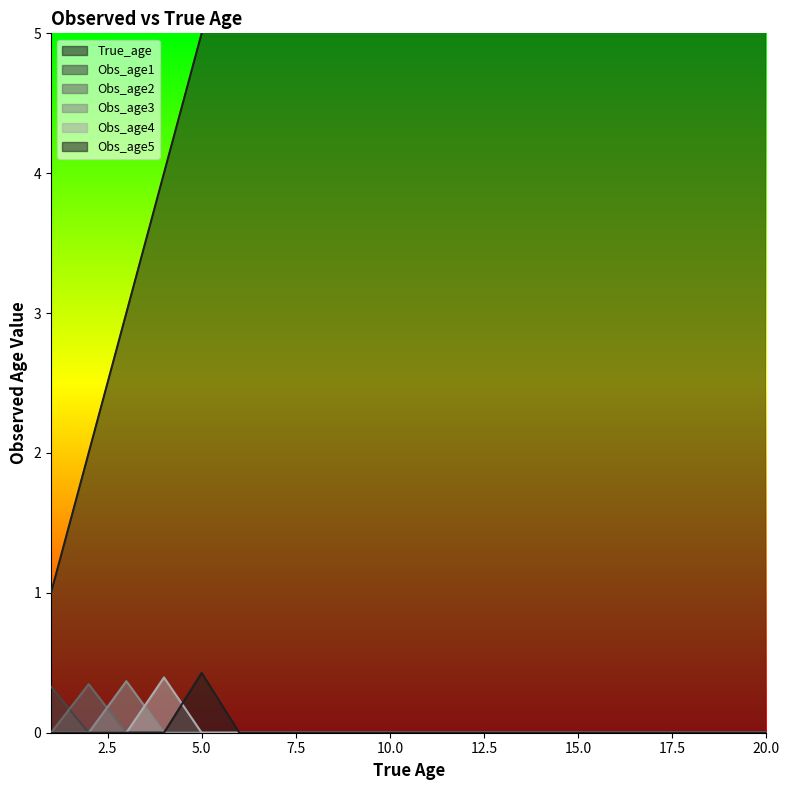

Reading left to right, what are all the values shown in this chart?

True_age: 1.0	2.0	3.0	4.0	5.0	6.0	7.0	8.0	9.0	10.0	11.0	12.0	13.0	14.0	15.0	16.0	17.0	18.0	19.0	20.0
Obs_age1: 0.3	0.0	0.0	0.0	0.0	0.0	0.0	0.0	0.0	0.0	0.0	0.0	0.0	0.0	0.0	0.0	0.0	0.0	0.0	0.0
Obs_age2: 0.0	0.3	0.0	0.0	0.0	0.0	0.0	0.0	0.0	0.0	0.0	0.0	0.0	0.0	0.0	0.0	0.0	0.0	0.0	0.0
Obs_age3: 0.0	0.0	0.4	0.0	0.0	0.0	0.0	0.0	0.0	0.0	0.0	0.0	0.0	0.0	0.0	0.0	0.0	0.0	0.0	0.0
Obs_age4: 0.0	0.0	0.0	0.4	0.0	0.0	0.0	0.0	0.0	0.0	0.0	0.0	0.0	0.0	0.0	0.0	0.0	0.0	0.0	0.0
Obs_age5: 0.0	0.0	0.0	0.0	0.4	0.0	0.0	0.0	0.0	0.0	0.0	0.0	0.0	0.0	0.0	0.0	0.0	0.0	0.0	0.0